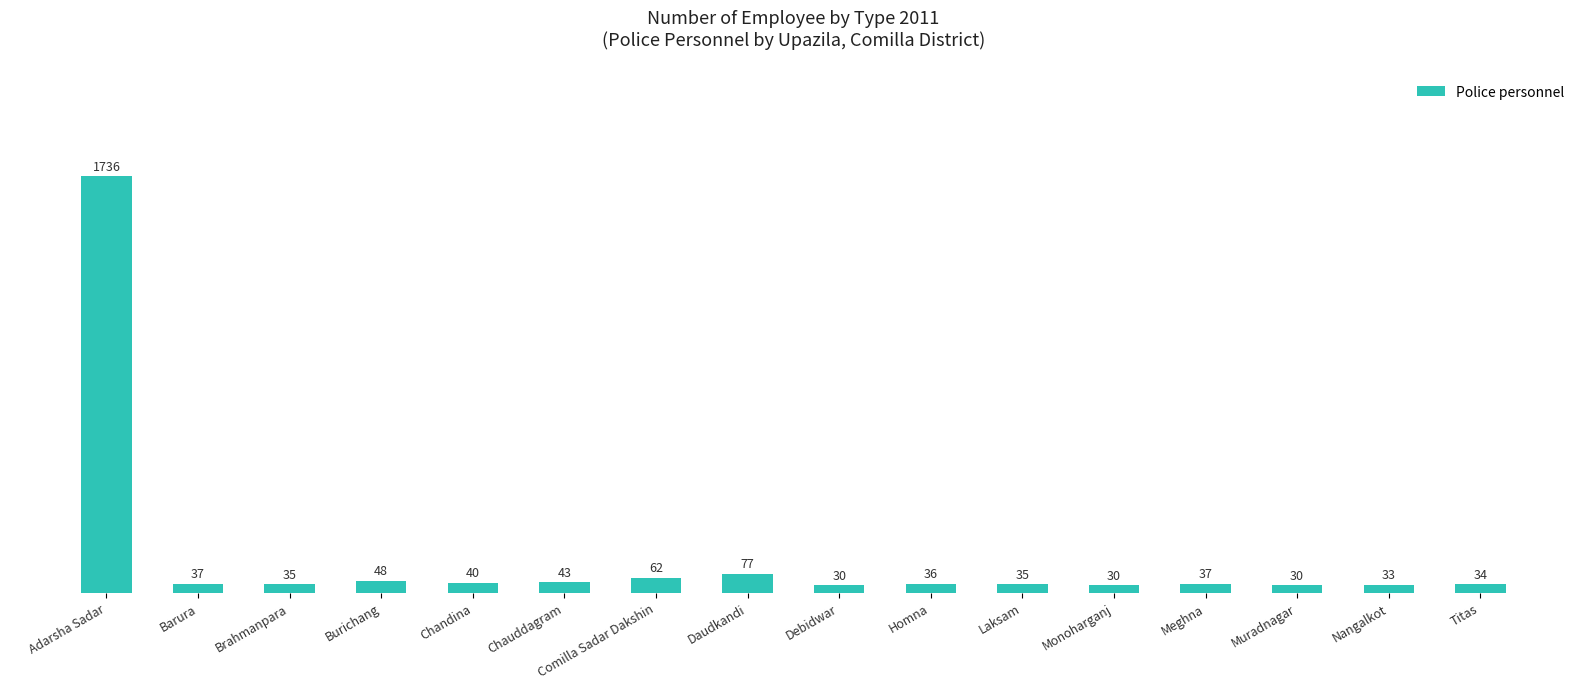

What is the value of the 14th bar from the left?

30